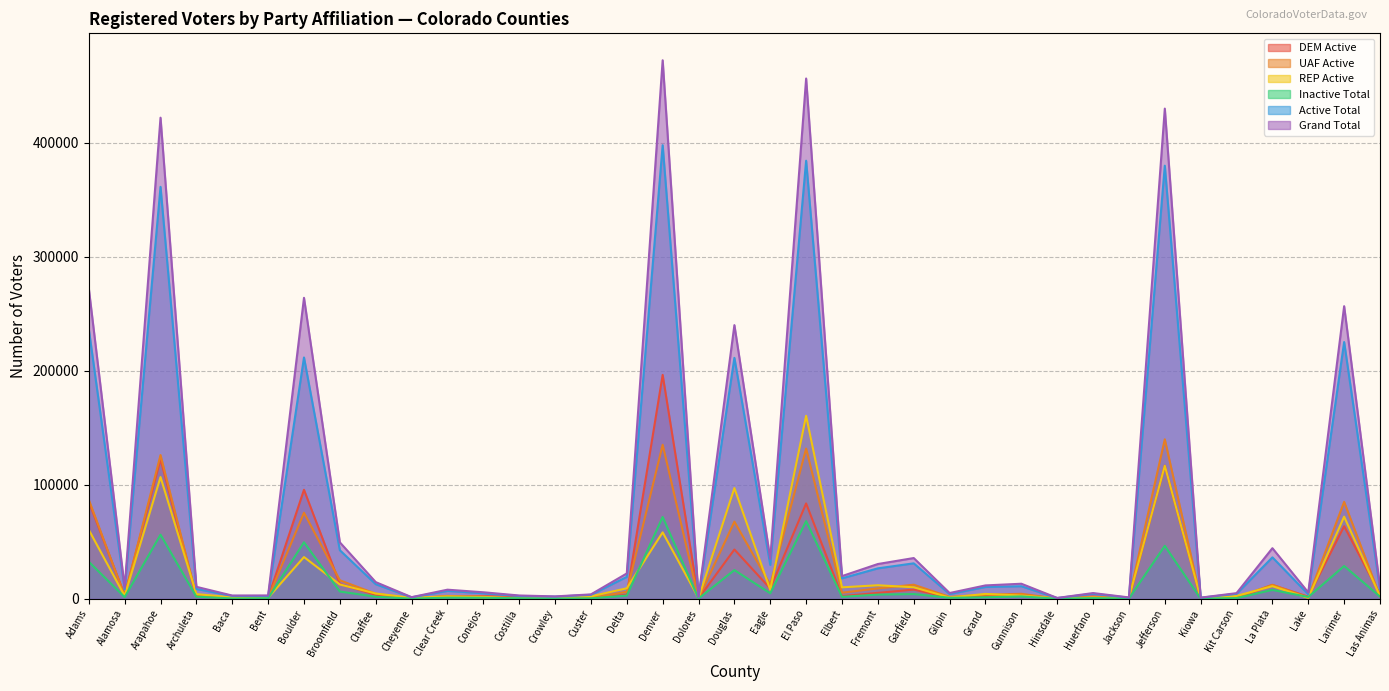

Reading right to left, transcribe all the data shown in this chart.

DEM Active: 3937	63645	1835	12138	580	144	116799	117	2027	111	3563	2326	1239	8059	5194	2296	83637	9023	43231	347	196385	3551	496	437	1569	2359	2143	158	3496	13020	95628	794	605	1993	122414	3243	85102
UAF Active: 2097	85040	1233	12286	1188	219	139891	177	1111	147	4384	3546	1687	12354	9149	5343	131752	12368	67678	389	135136	6140	758	438	443	729	2557	286	4445	16250	75492	675	595	2390	126083	2529	86938
Active Total: 8376	225205	3942	36347	4333	936	379890	982	4422	681	11020	10354	4175	31106	26701	17939	384260	29728	211318	1444	397864	19227	3467	1870	2434	4843	6934	1287	12793	42592	211653	2418	2525	8638	361338	8382	236666
Inactive Total: 1956	28762	1589	7777	615	86	46446	223	599	62	2079	1336	869	4147	3672	1752	68133	4823	25184	257	71779	2823	385	222	469	878	1005	130	1811	6370	49584	494	292	1831	56240	1474	32524
Grand Total: 10336	256646	5543	44397	4954	1032	429964	1215	5025	748	13214	11743	5067	35747	30509	19905	456367	35060	240040	1707	472363	22237	3860	2103	2904	5726	7991	1443	14631	49517	263991	2943	2845	10514	422005	9866	272272
REP Active: 2210	72047	774	11087	2532	564	116701	676	1211	415	2805	4293	1142	10112	11874	10059	160521	7792	97129	686	58271	9229	2165	958	376	1728	2067	835	4639	12550	36603	918	1294	4128	106773	2485	60525